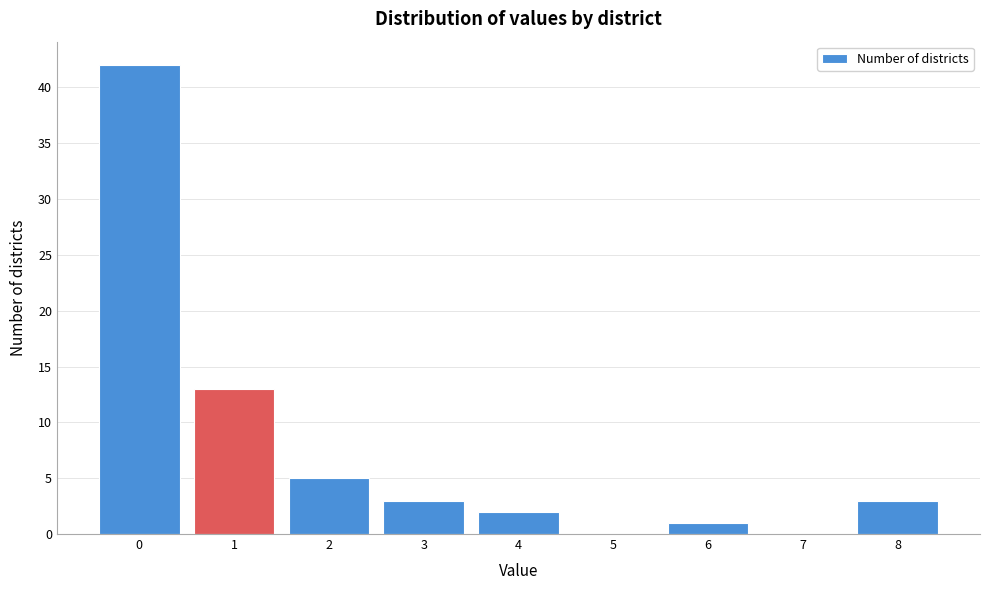

Reading right to left, list all the values displayed in this chart.

8=3	7=0	6=1	5=0	4=2	3=3	2=5	1=13	0=42